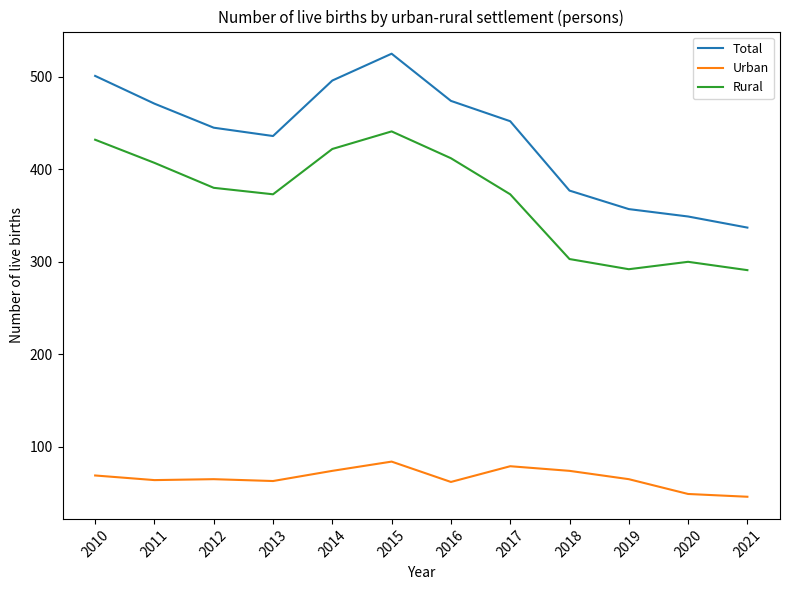

True or false: Rural and Total intersect in this chart.

False